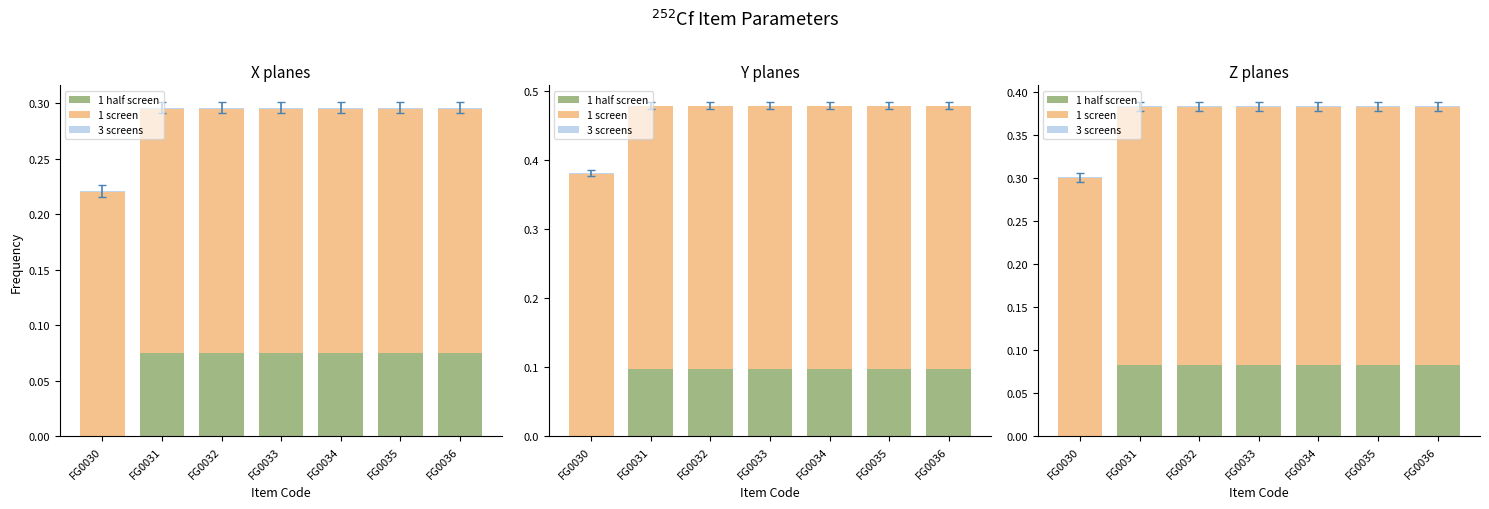

How many groups of bars are there?

7